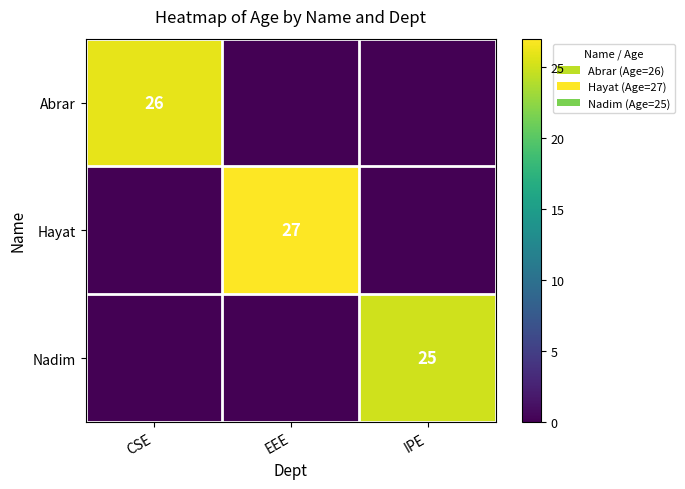

The value of Nadim at IPE is 25. True or false?

True